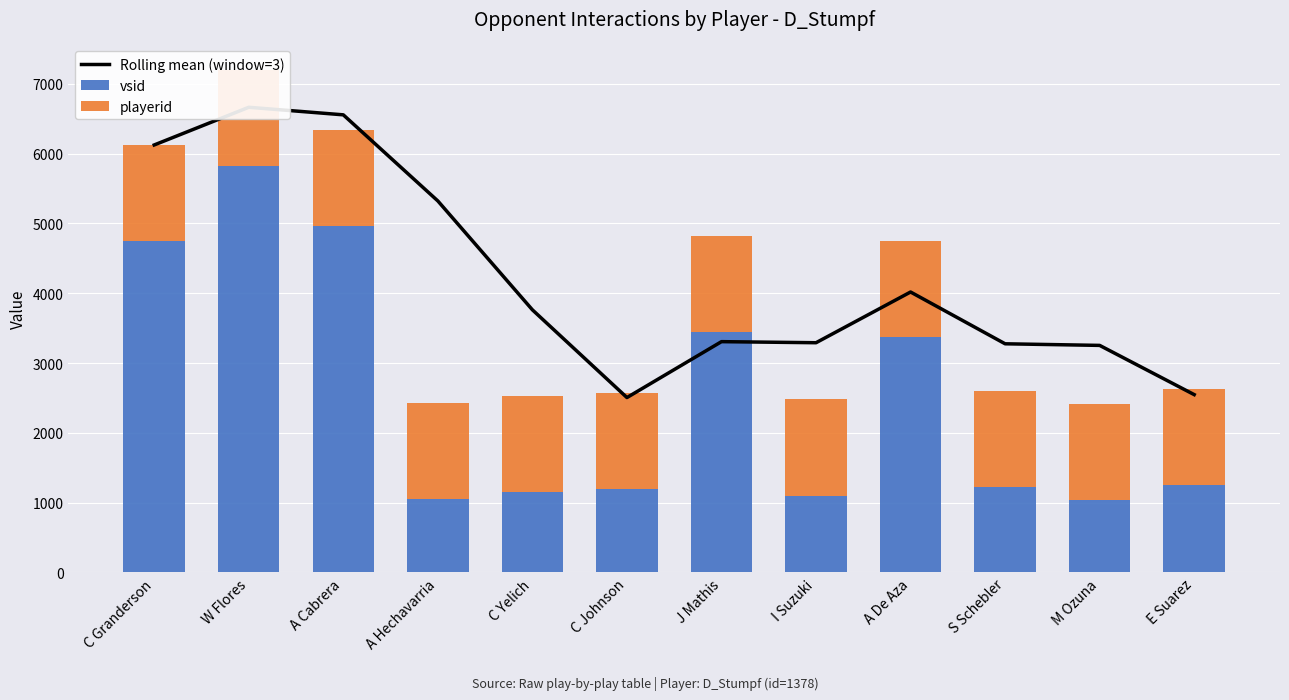

The Rolling mean (window=3) series shows 3276.0 at S Schebler. True or false?

True